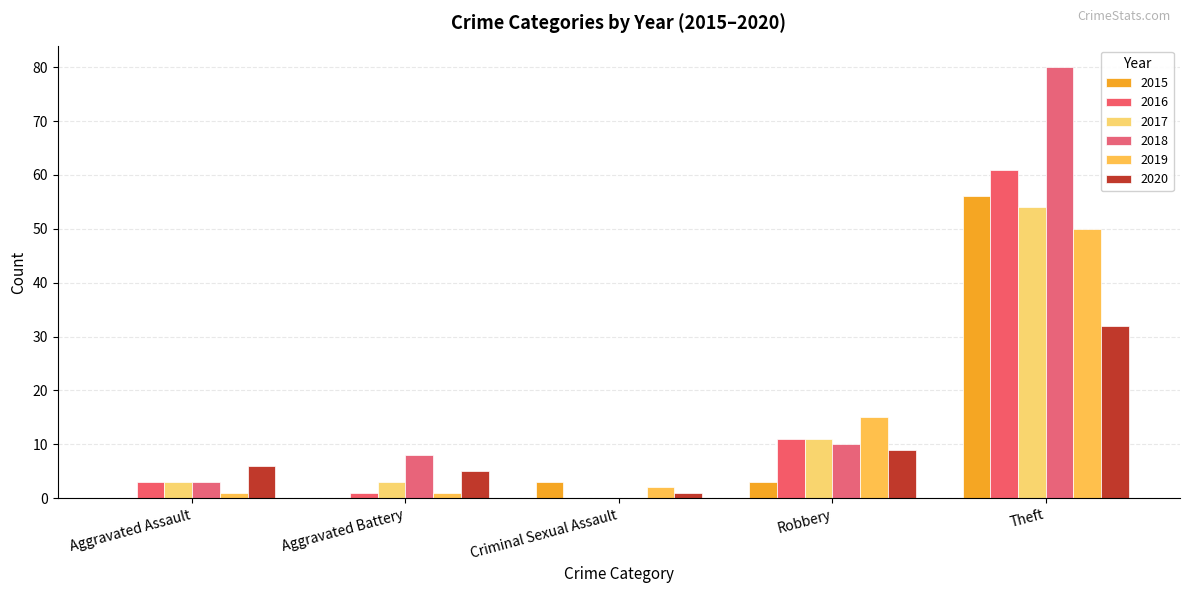

Which series has the largest range (max minus min)?

2018